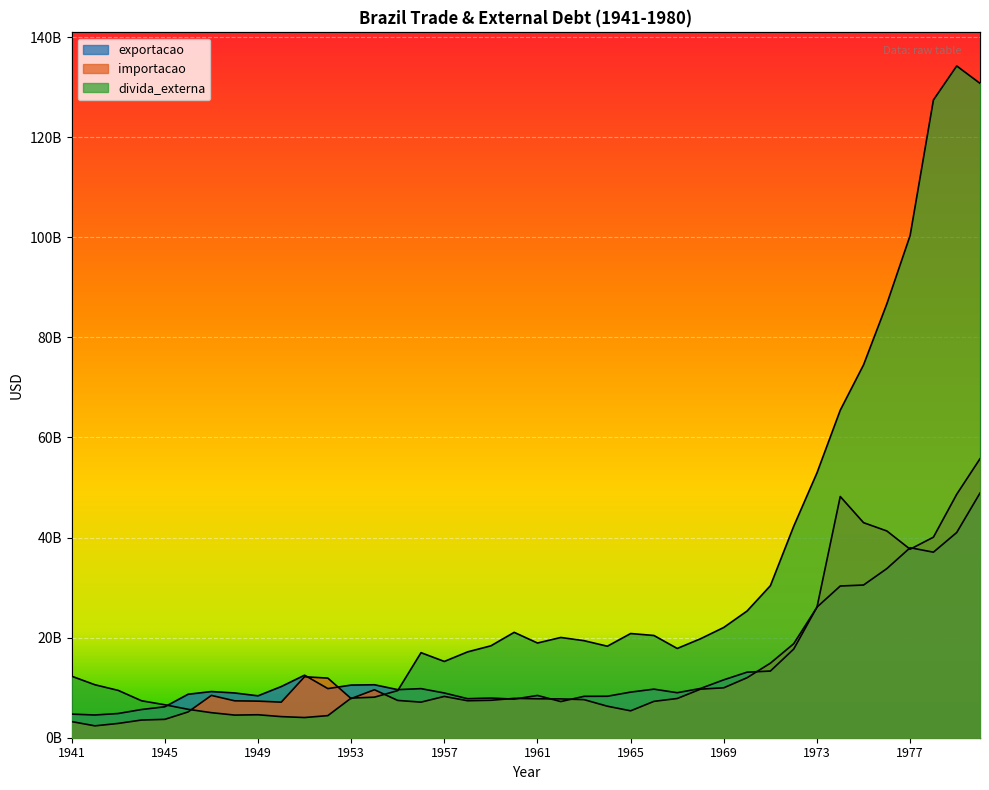

How many data points in importacao are less than 7835096493?

20